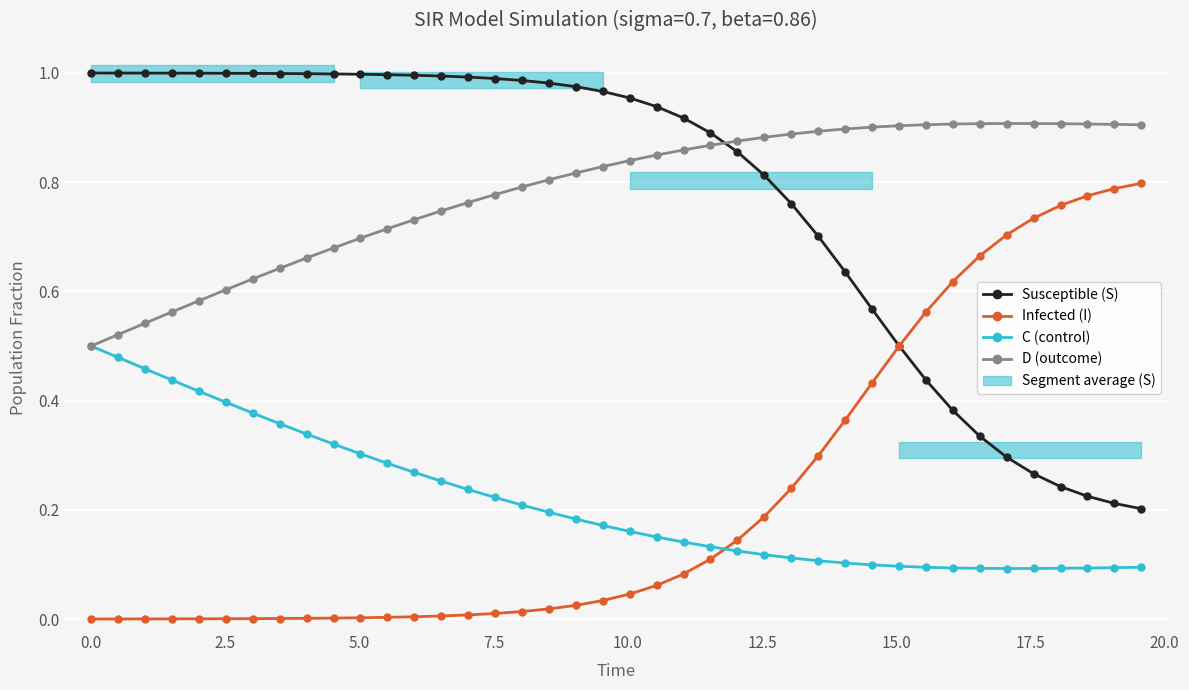

Does the chart display data point markers on the line(s)?

Yes